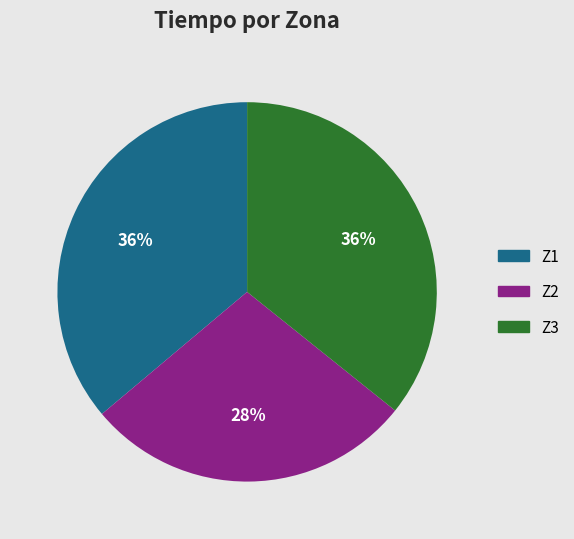

How many slices are in this pie chart?

3